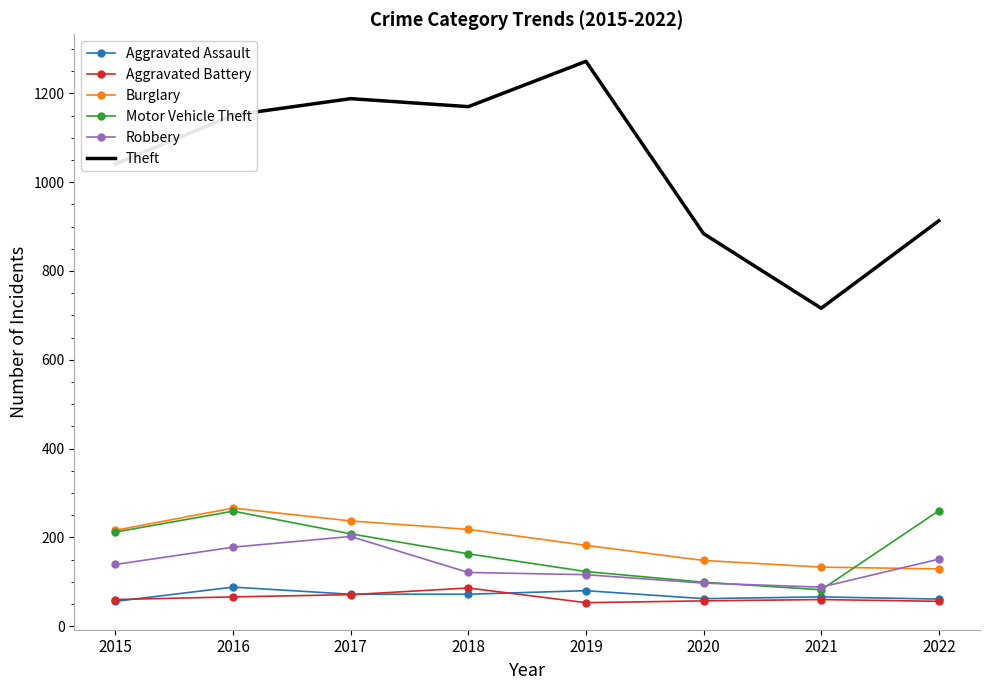

True or false: Robbery has a value of 116 at 2019.

True